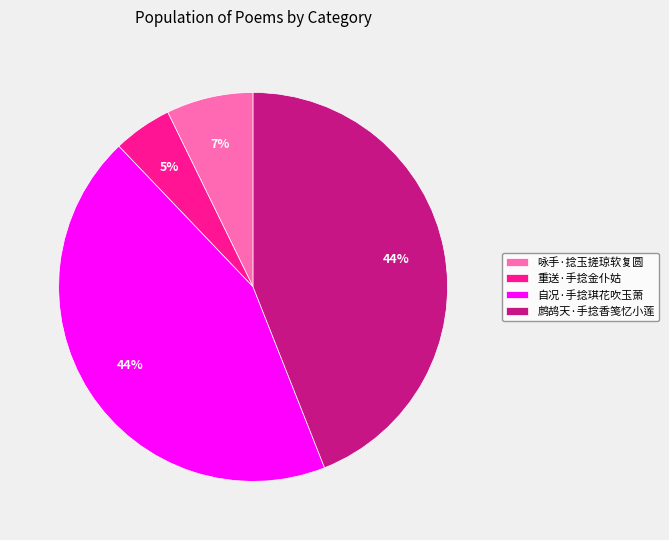

How many slices are in this pie chart?

4